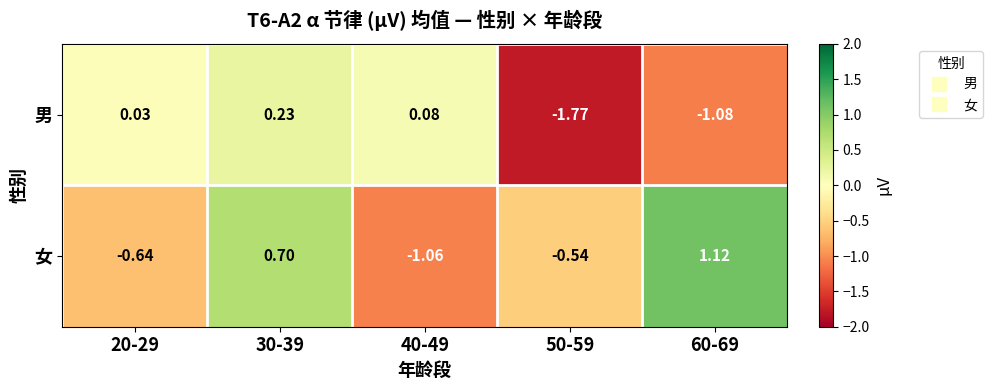

What is the total value across all series at 40-49?

-1.0